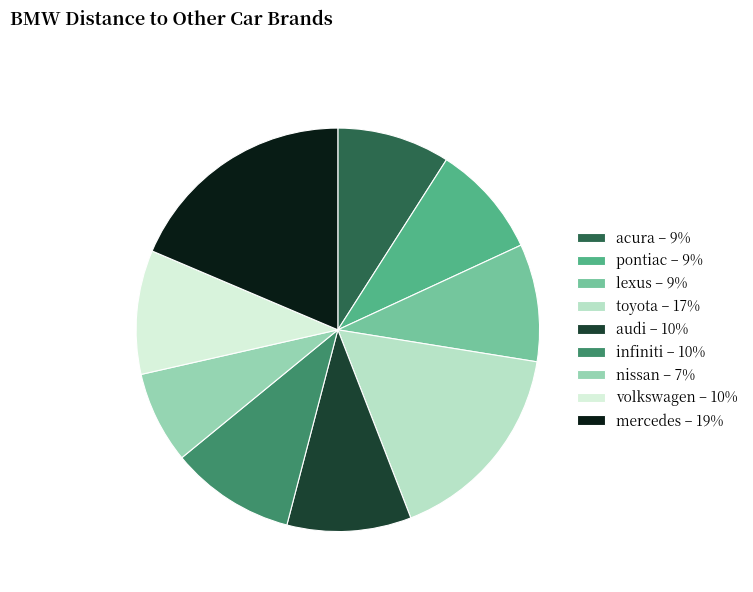

Which has a higher value, nissan or acura?

acura